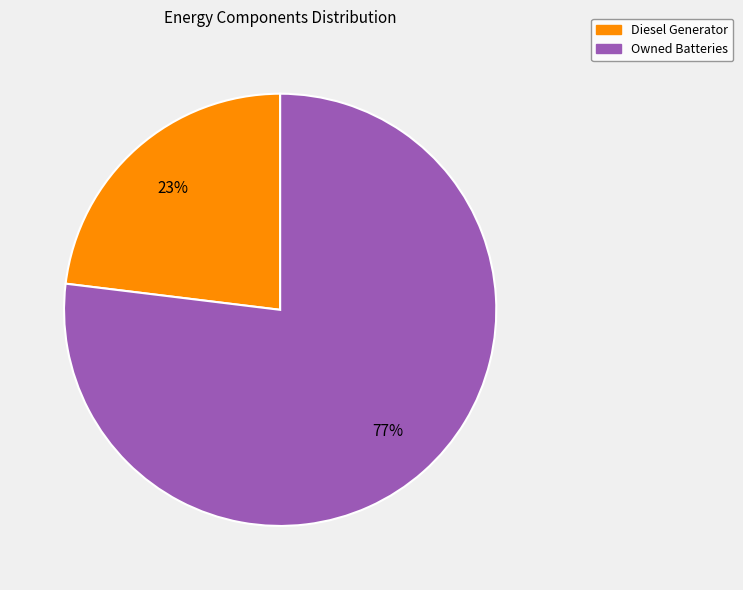

Count the number of slices in the pie.

2